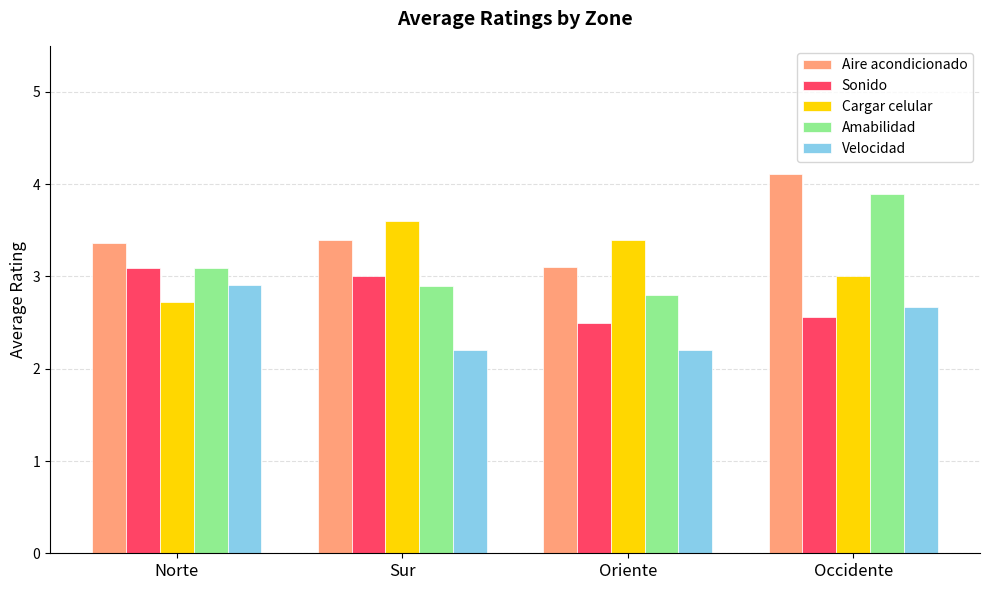

At which category is the sum across all series the highest?

Occidente